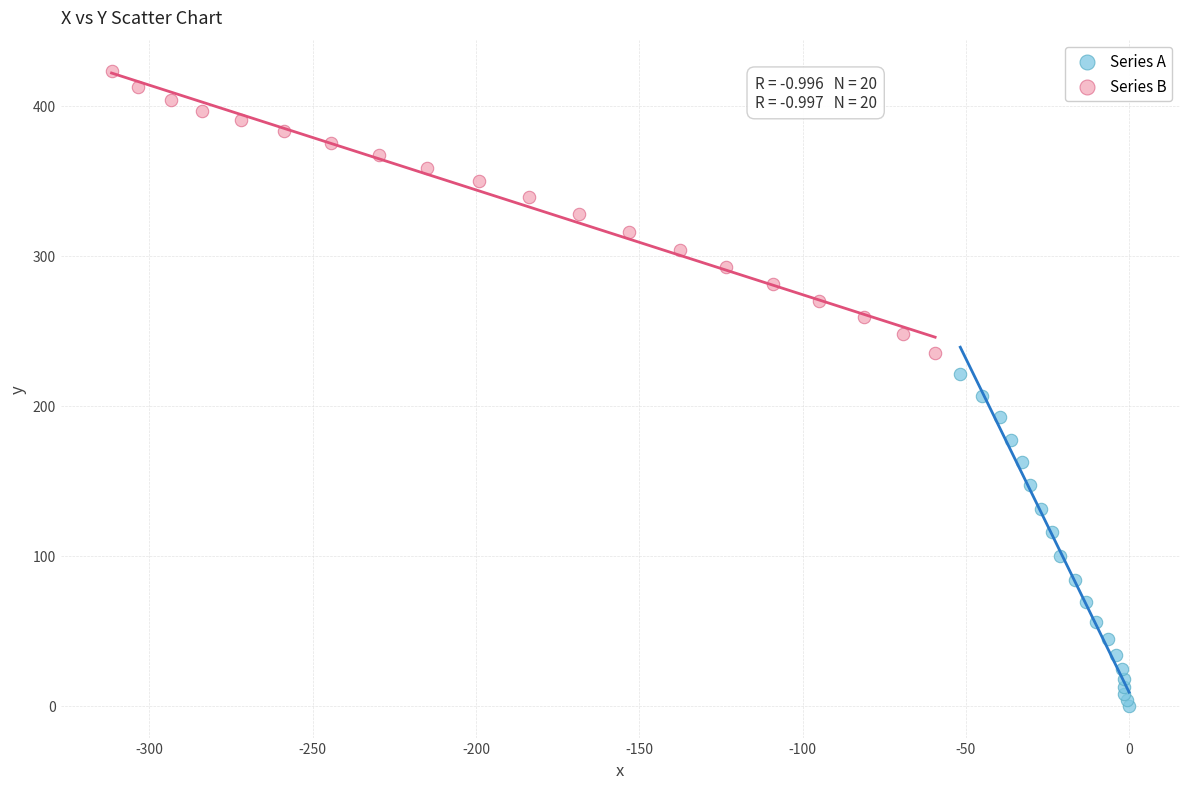

Which series reaches the maximum Y coordinate?

Series B